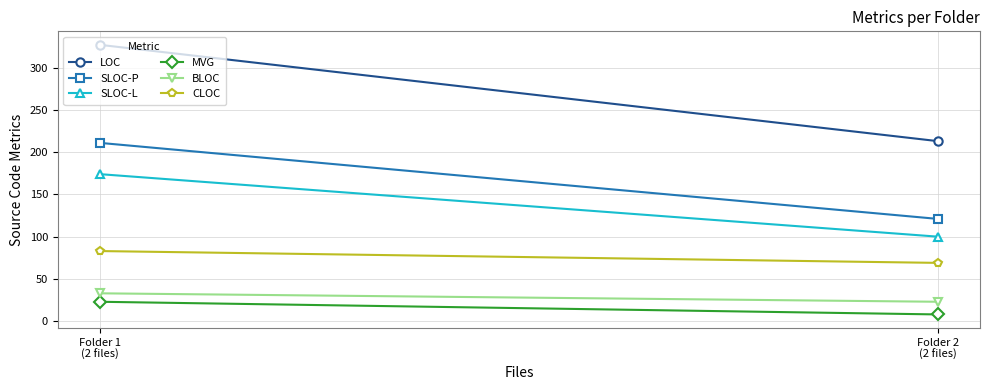

At which category is the sum across all series the highest?

Folder 1
(2 files)